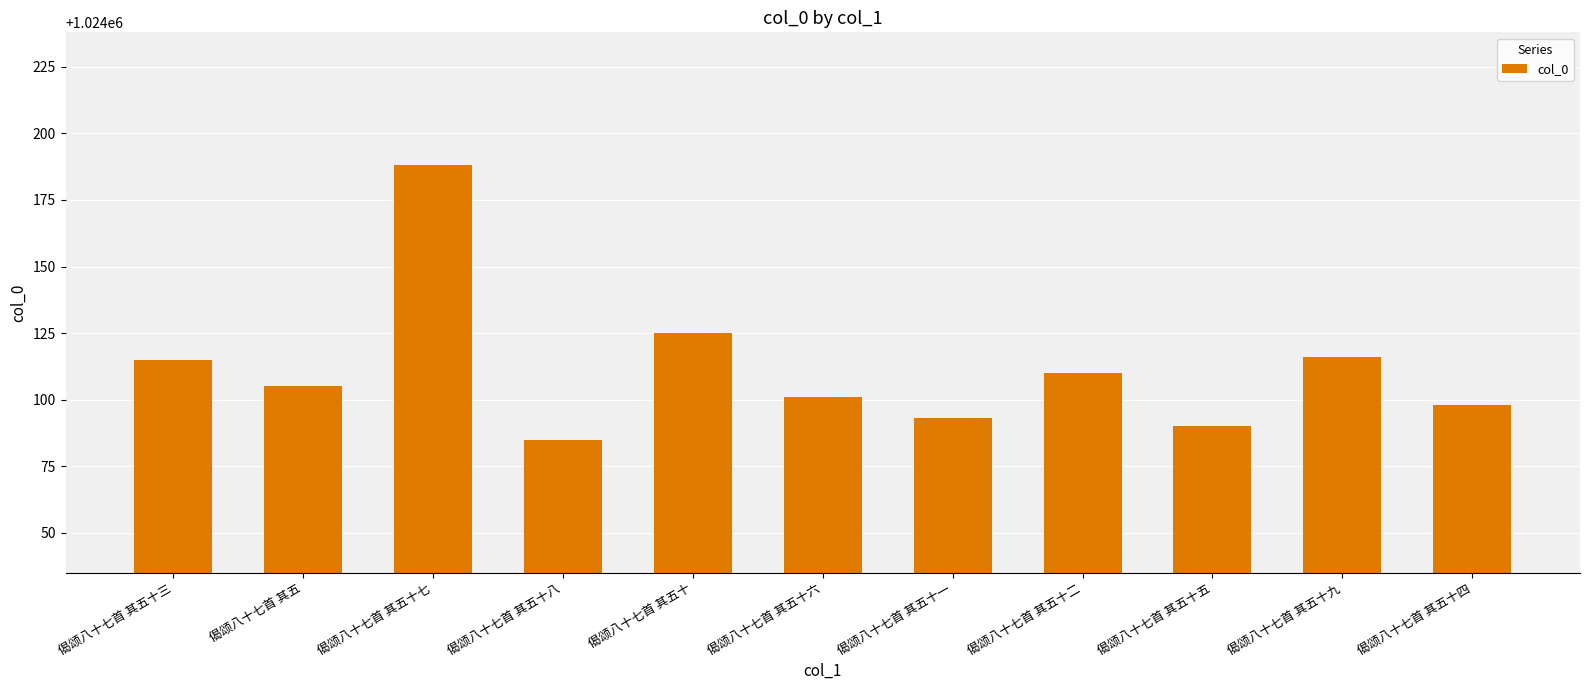

How many data points are less than 1024105?

5